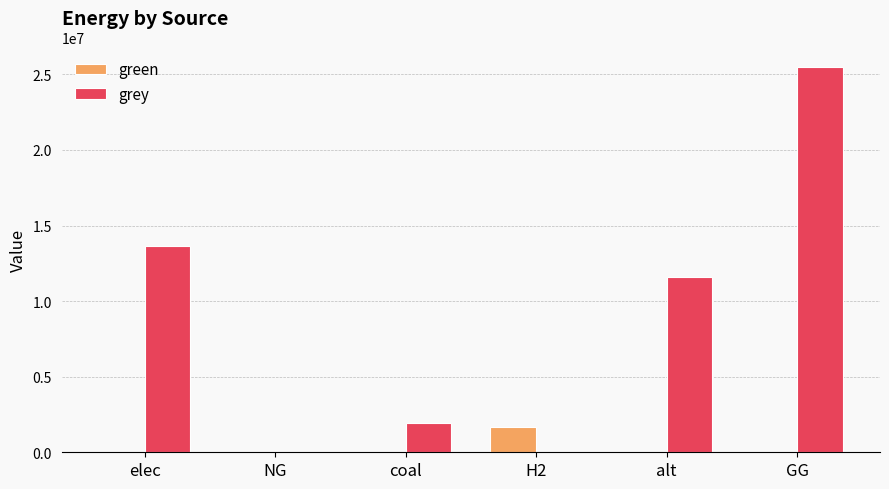

At which category is the sum across all series the highest?

GG